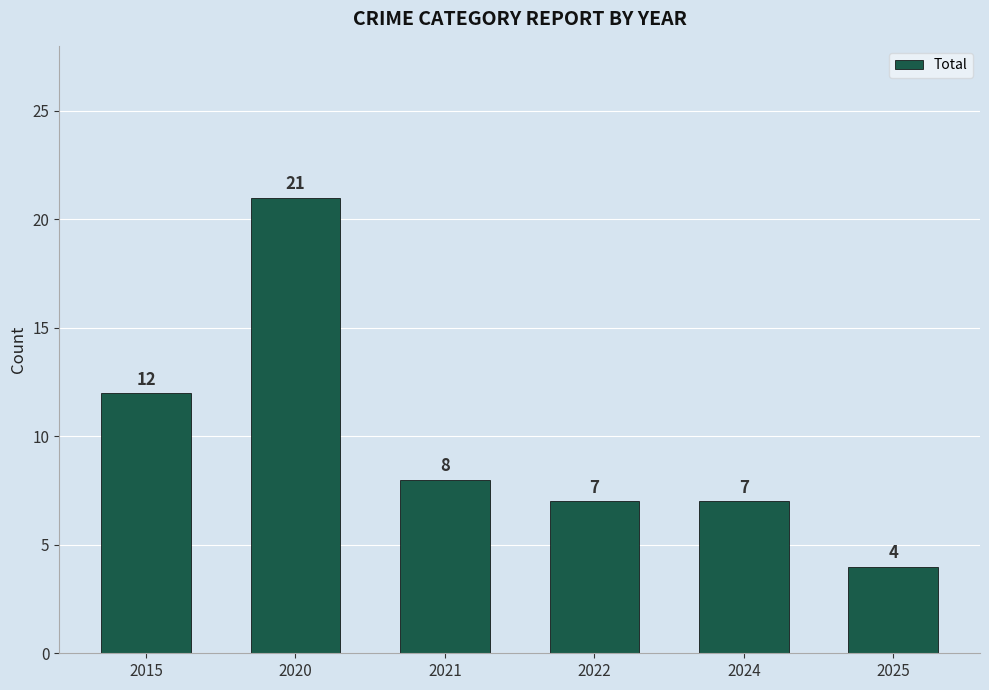

What is the value of the 5th bar from the left?

7